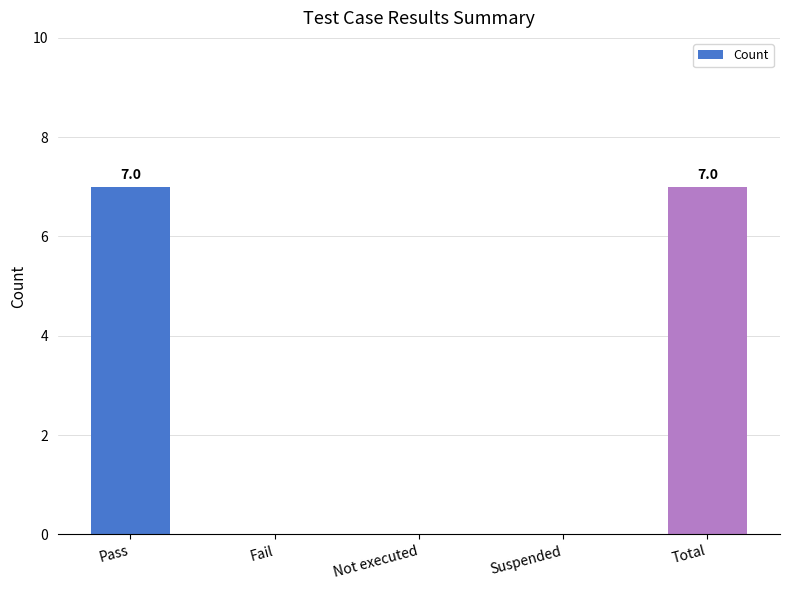

How many series are shown in this chart?

1